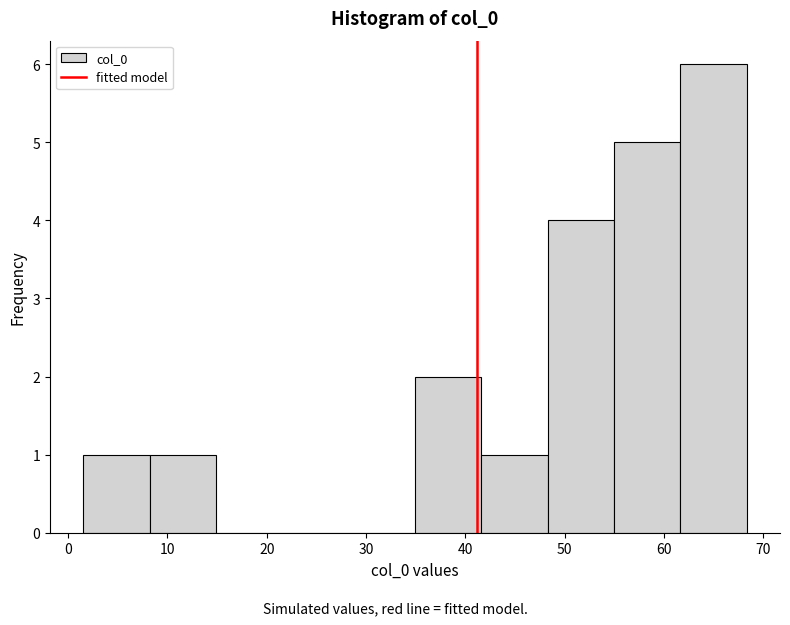

Which range on the x-axis has the tallest bar?

62 to 68